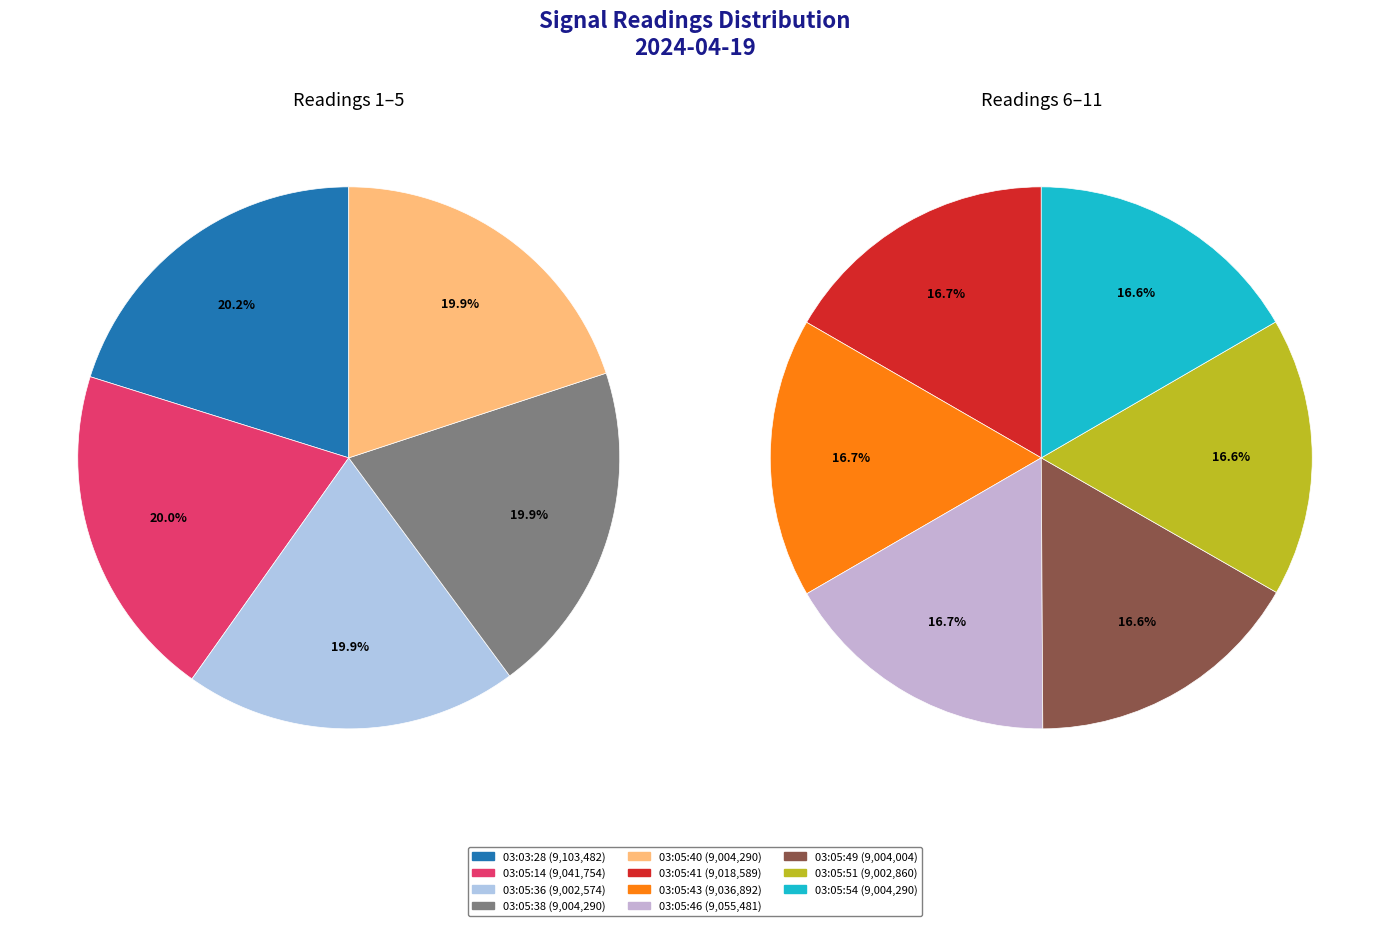

Count the number of slices in the pie.

11